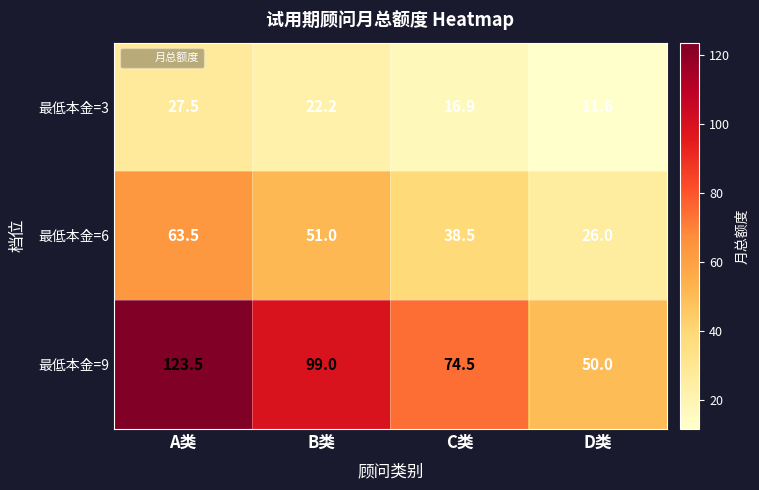

How many data points in 最低本金=3 are above 22?

2